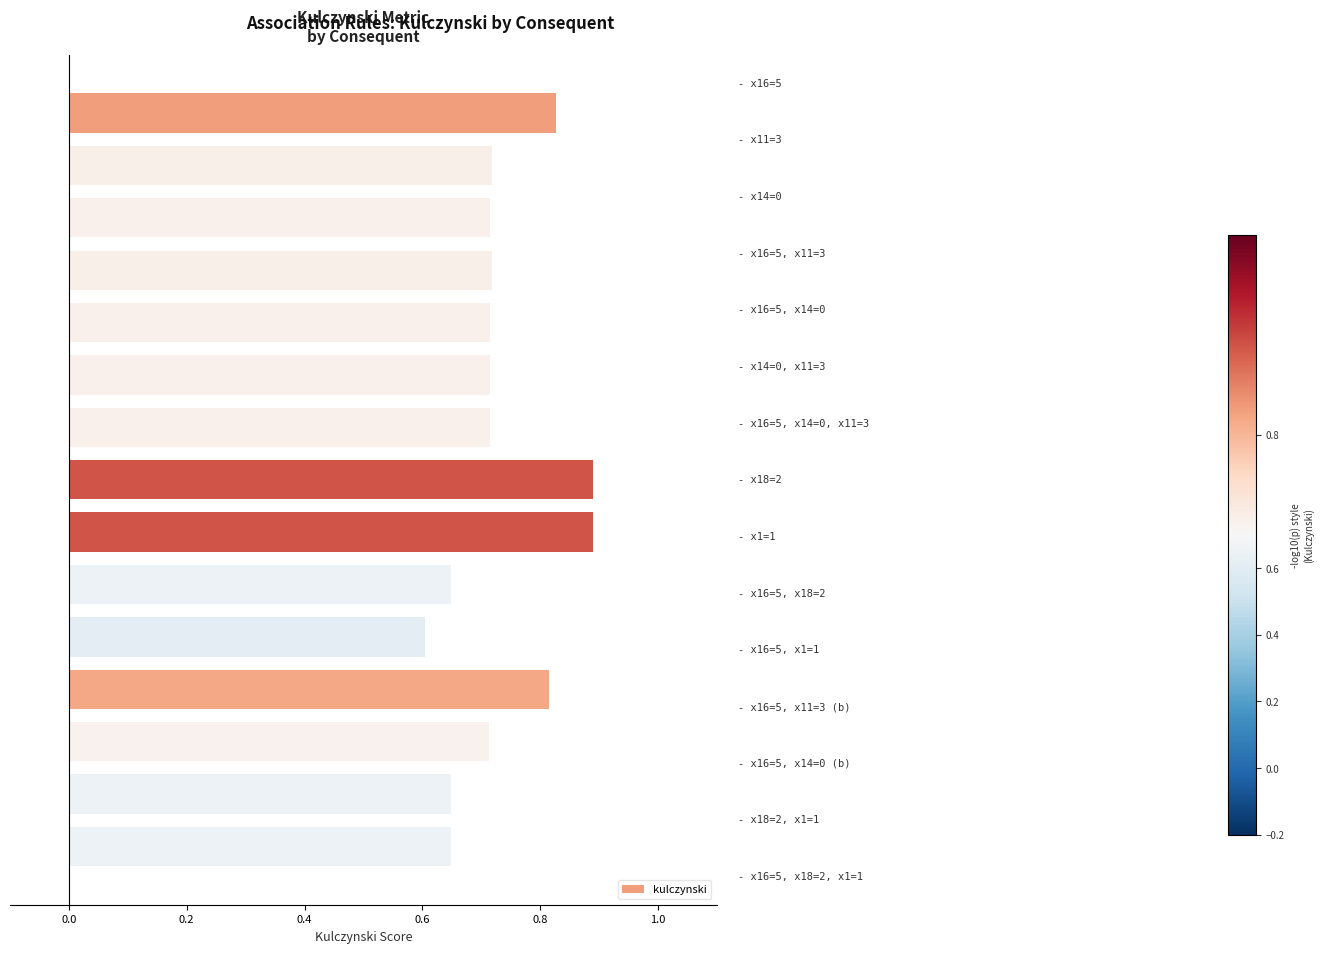

What is the difference between the maximum and minimum values?

0.3